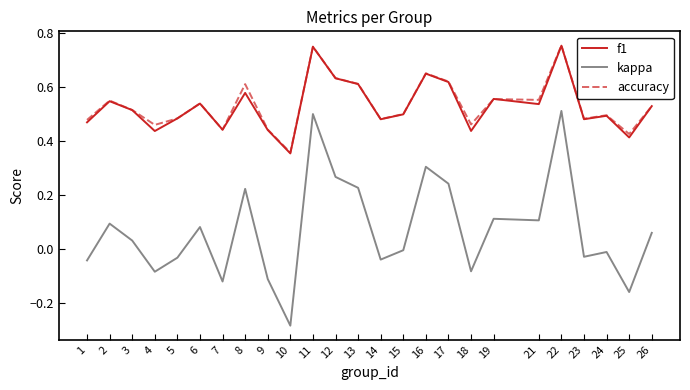

At how many categories does at least one series exceed 0?

25